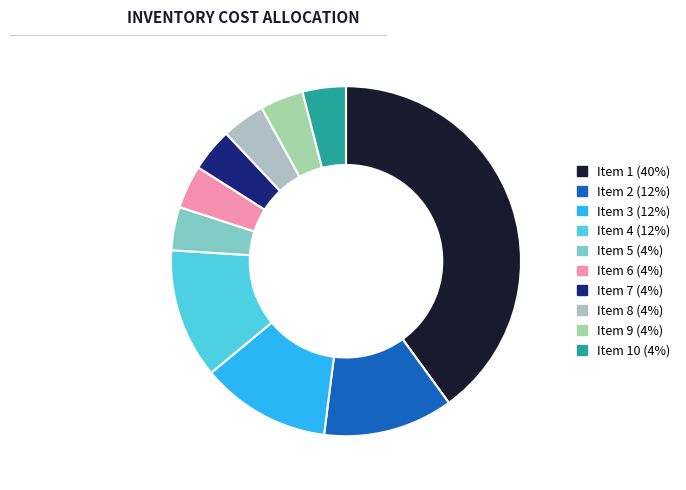

Count the number of slices in the pie.

10